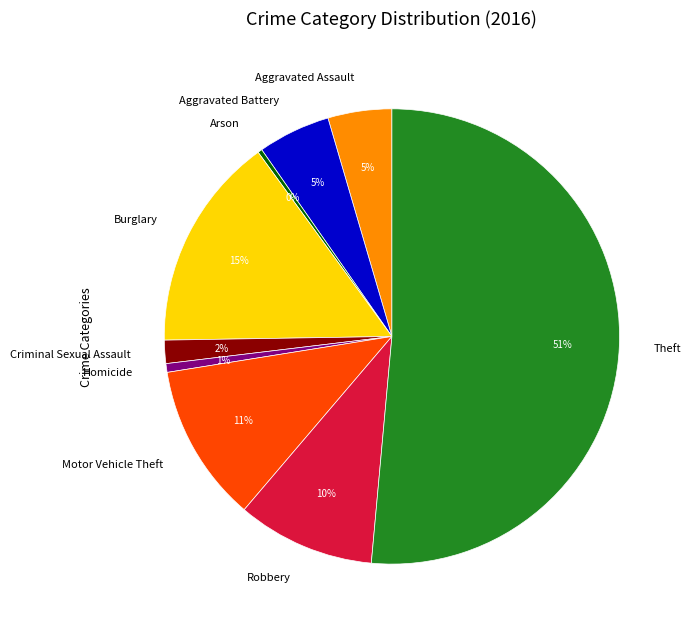

What is the ratio of the value at Criminal Sexual Assault to the value at Aggravated Assault?

0.4